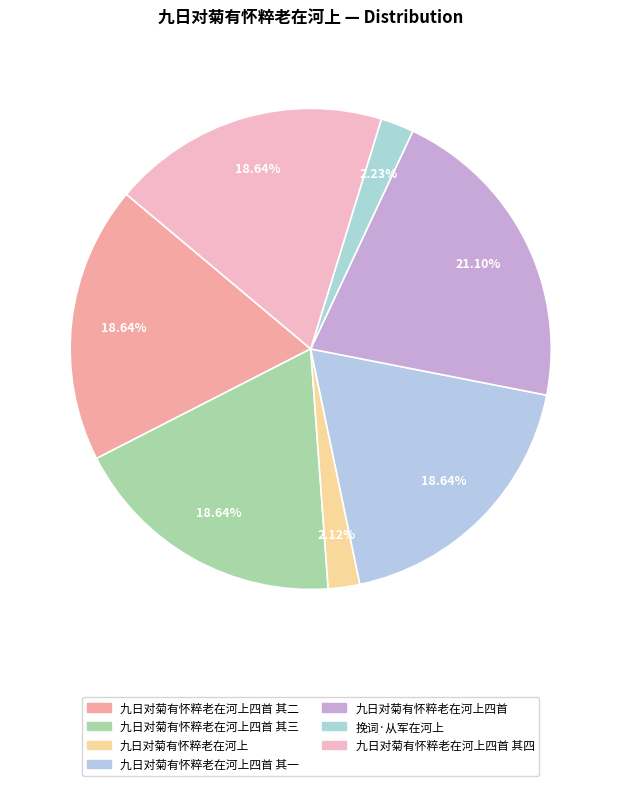

To the nearest percent, what is the average slice percentage?

14%